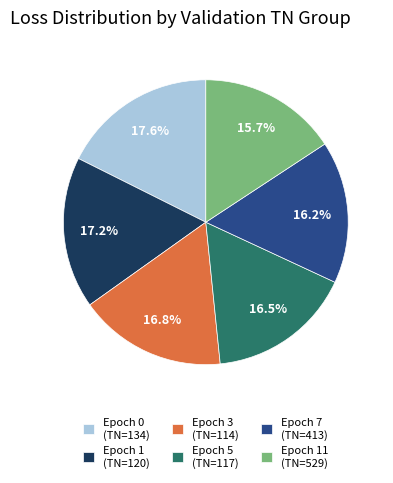

How much of the chart is everything except Epoch 0 (TN=134)?

82.4%